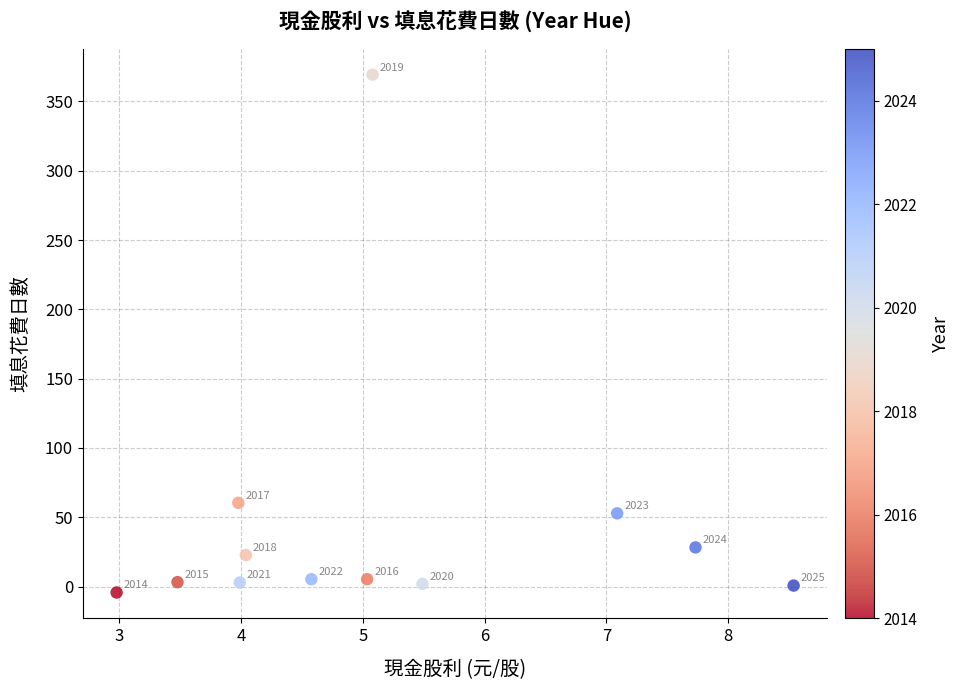

What is the range of X values (max minus min)?

5.6